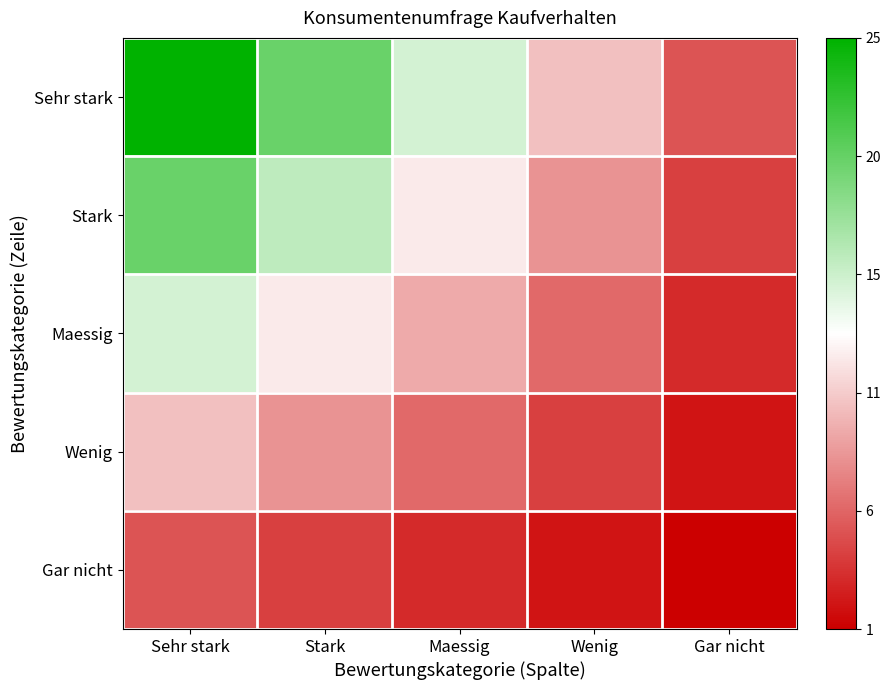

List the series in order of their peak value, lowest first.

Gar nicht, Wenig, Maessig, Stark, Sehr stark